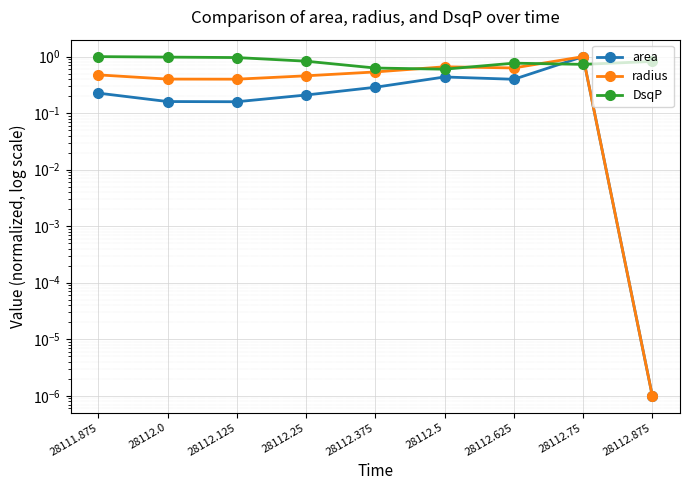

Which category has the highest value across all series?

28112.75